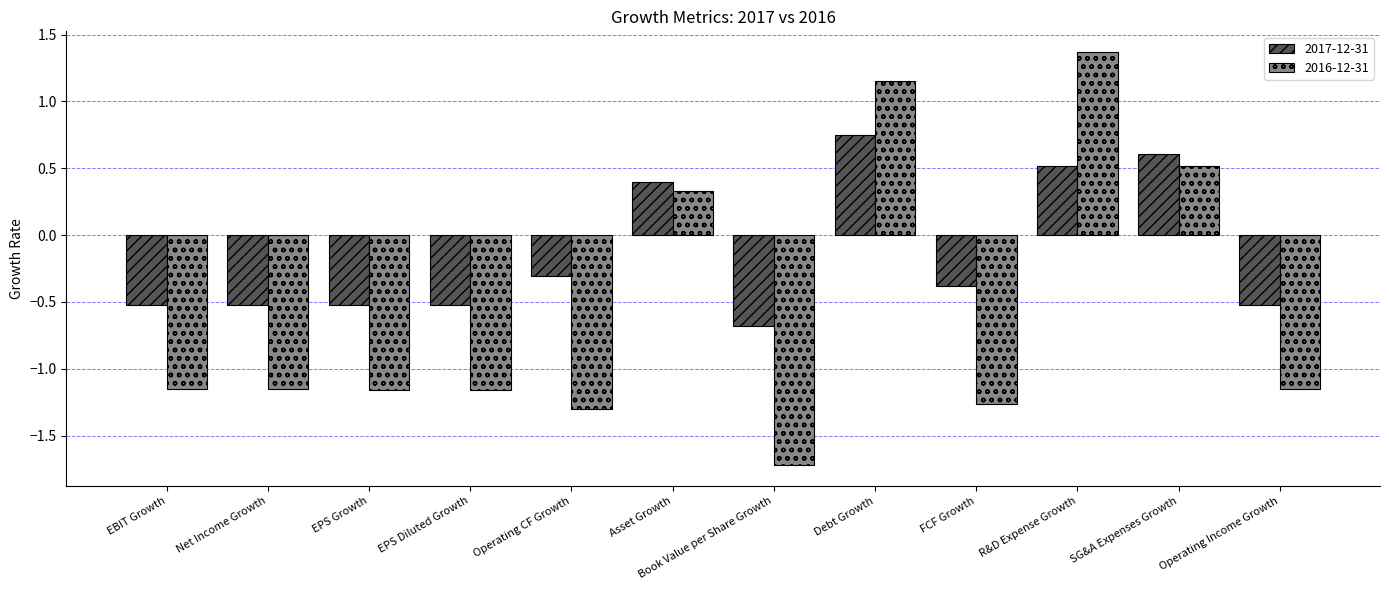

What is the difference between the 2016-12-31 values at Net Income Growth and FCF Growth?

0.1